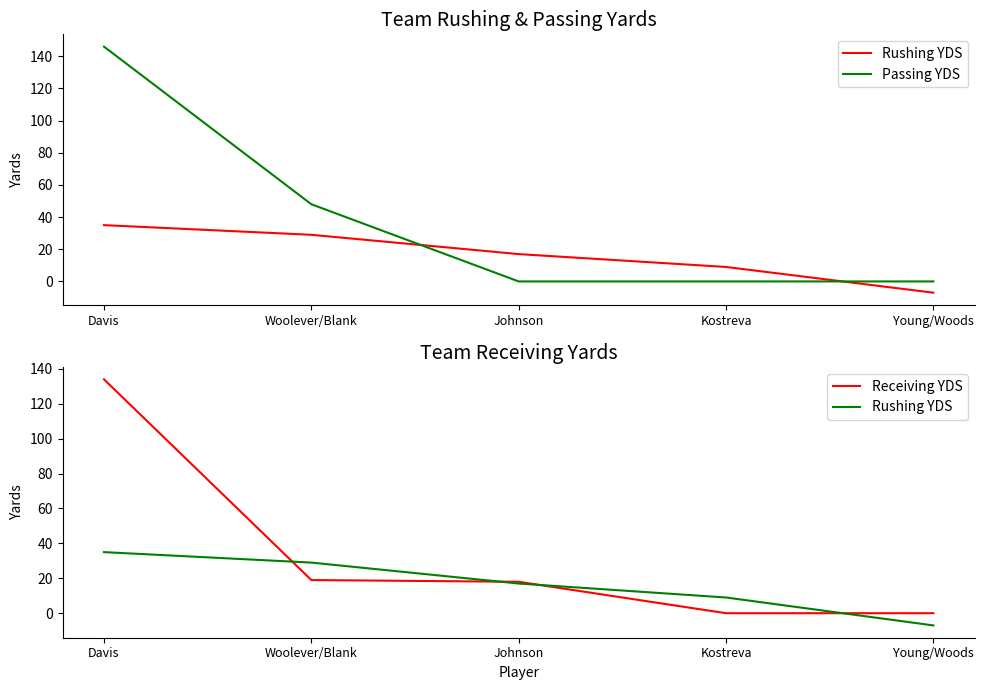

At which category is the sum across all series the highest?

Davis